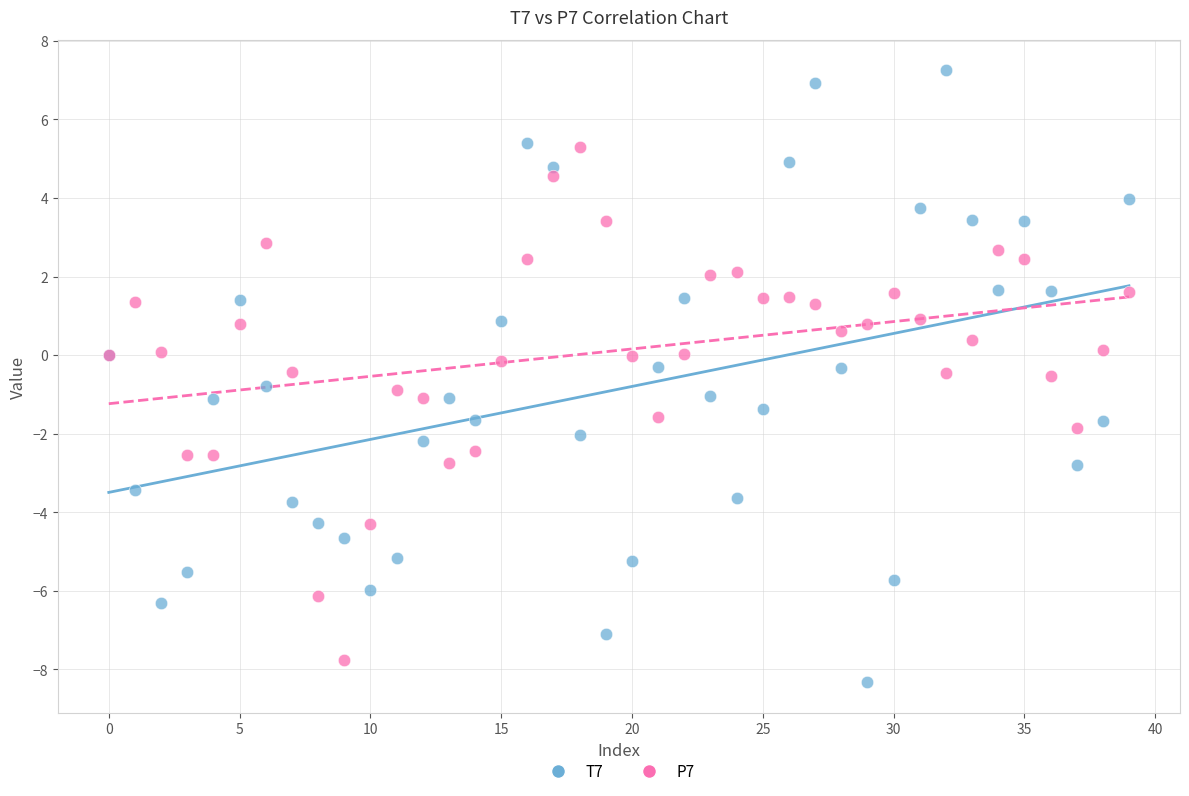

Which series contains the highest Y value?

T7